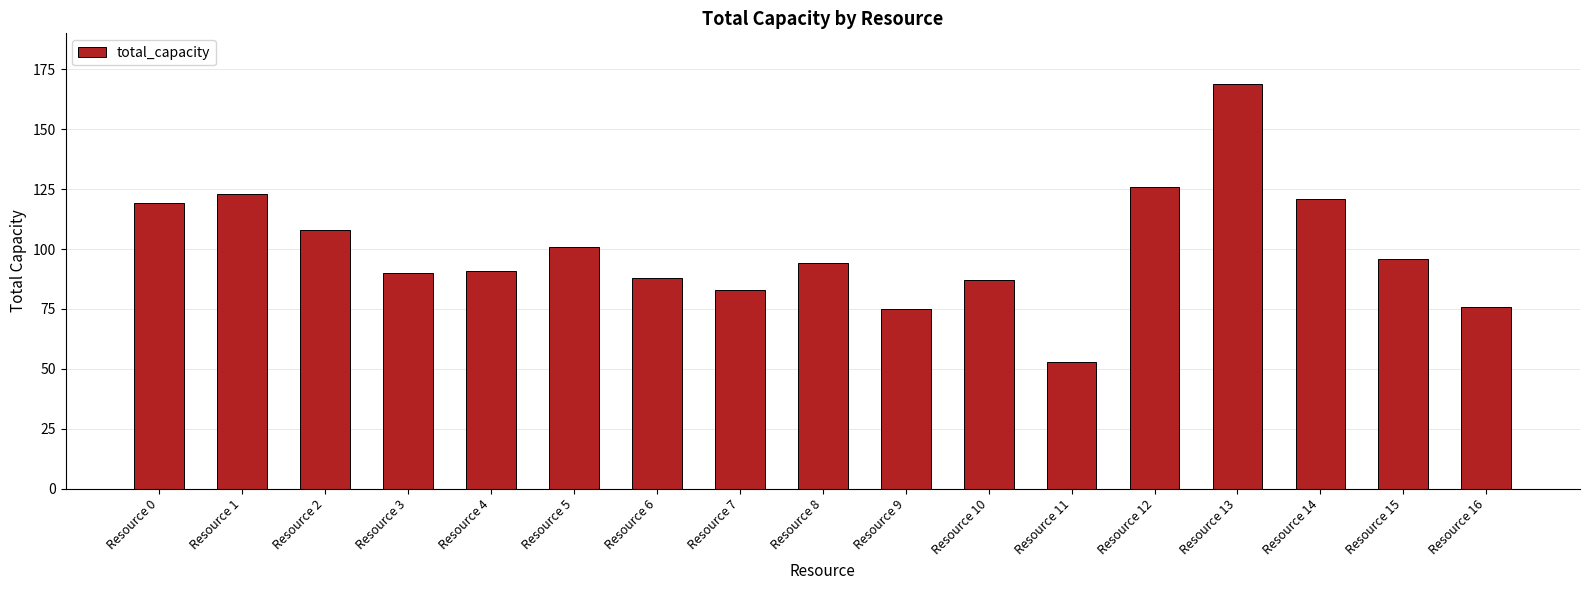

What is the approximate value at Resource 11?

53